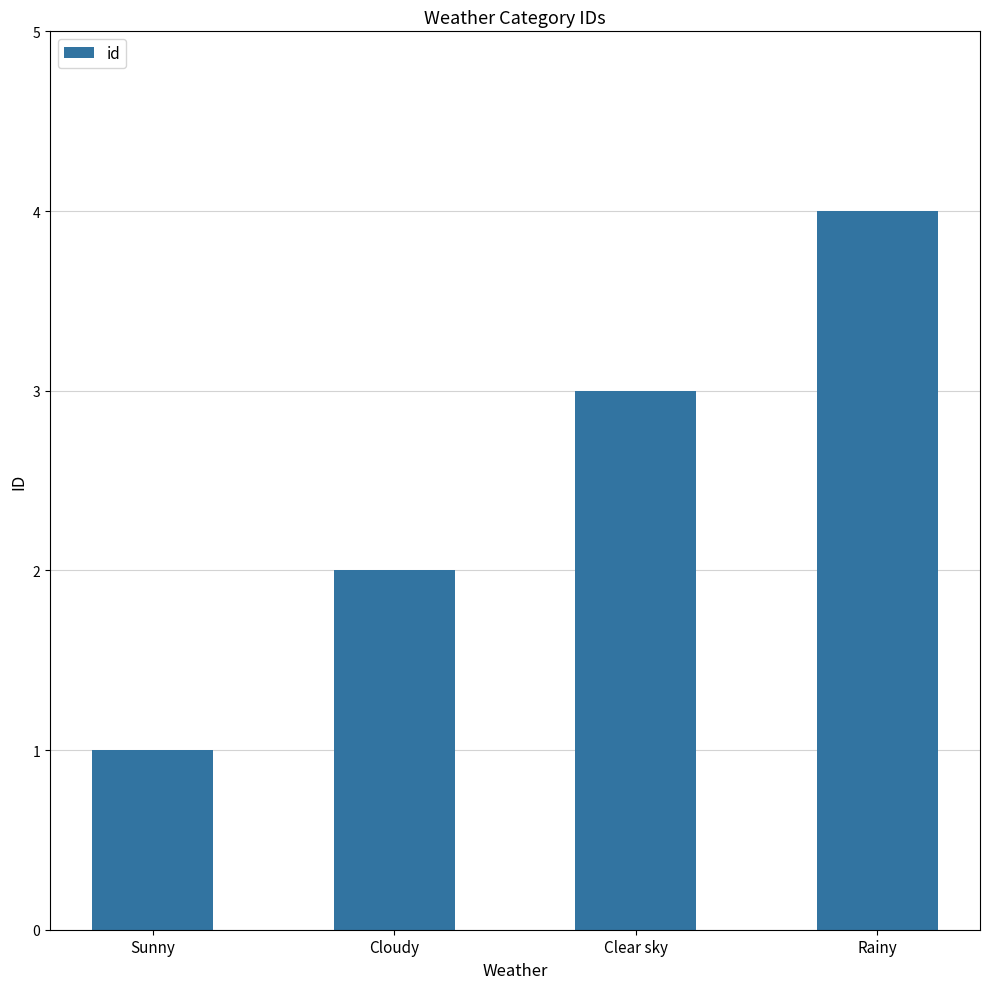

What is the ratio of the value at Rainy to the value at Clear sky?

1.3